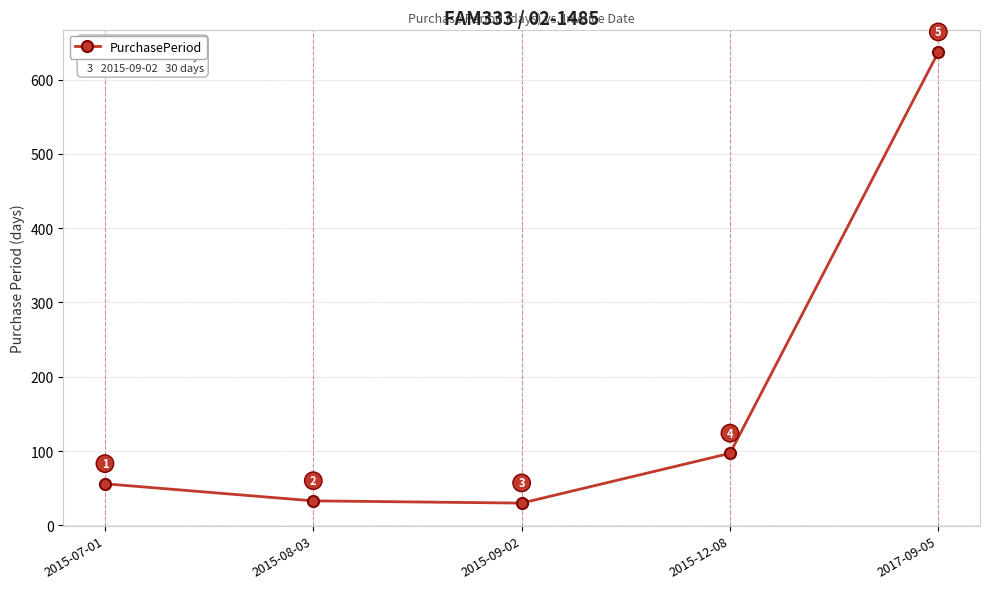

List the labels in order of value, smallest first.

2015-09-02, 2015-08-03, 2015-07-01, 2015-12-08, 2017-09-05